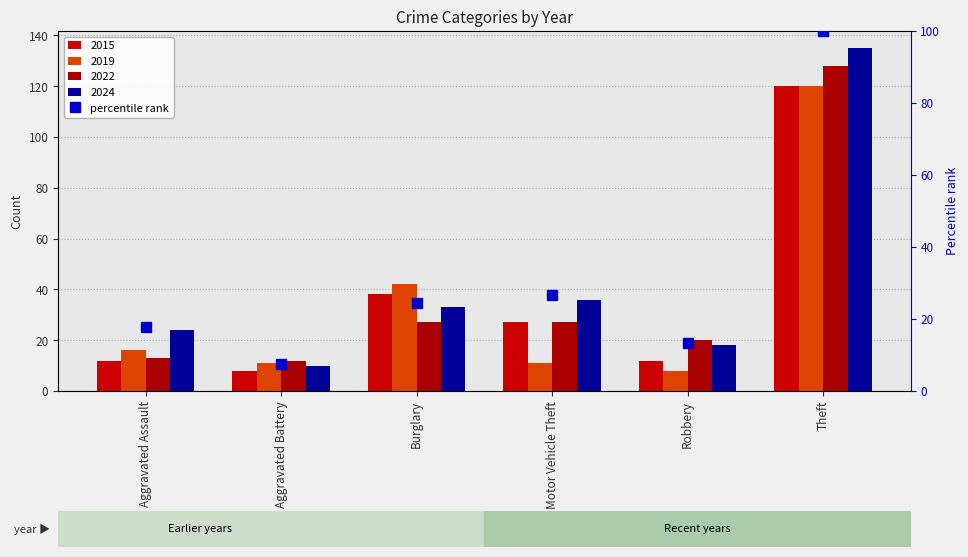

Are the bars horizontal?

No